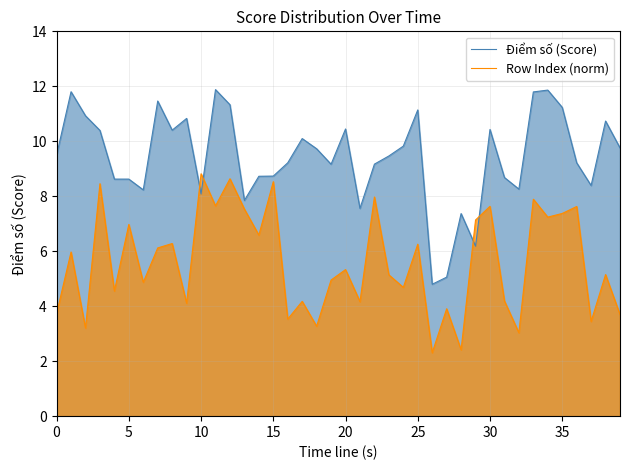

Where is Row Index (norm) nearest to the value 5?

19